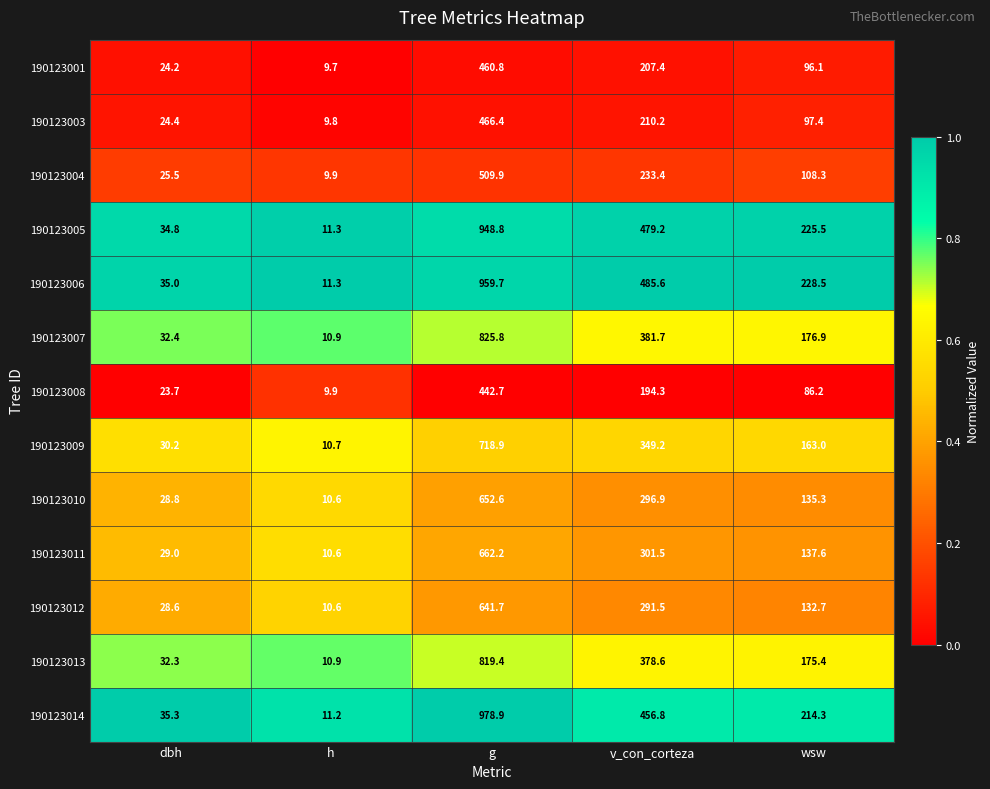

True or false: 190123013 has a value of 669.5 at v_con_corteza.

False